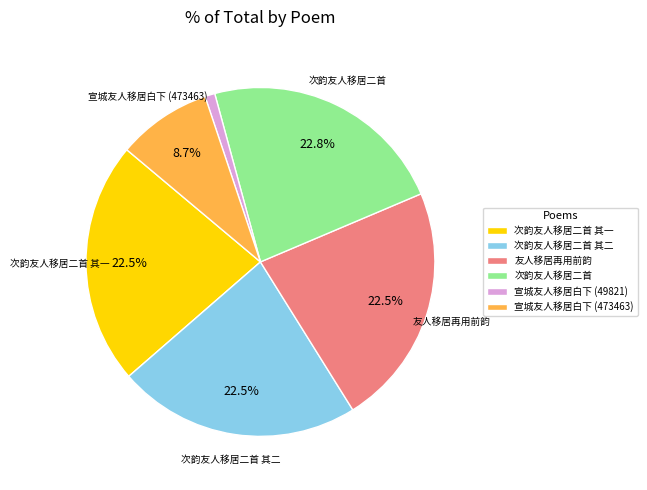

Is 次韵友人移居二首 其二 the majority of the pie?

No